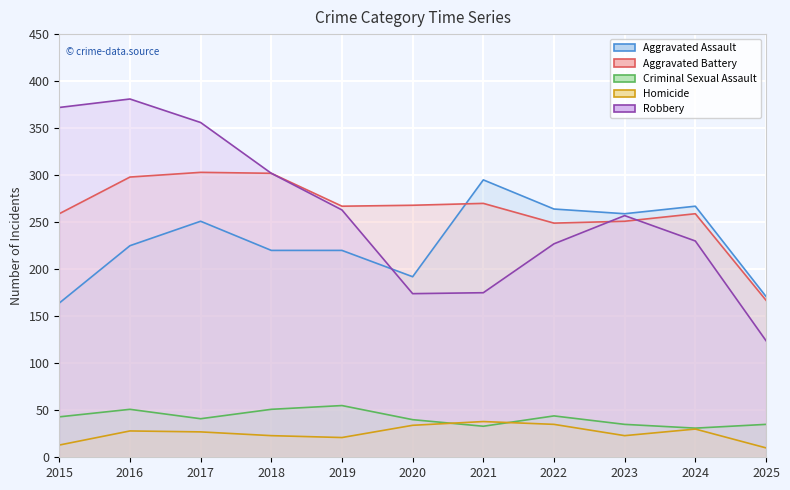

Rank the categories by Robbery value from highest to lowest.

2016, 2015, 2017, 2018, 2019, 2023, 2024, 2022, 2021, 2020, 2025